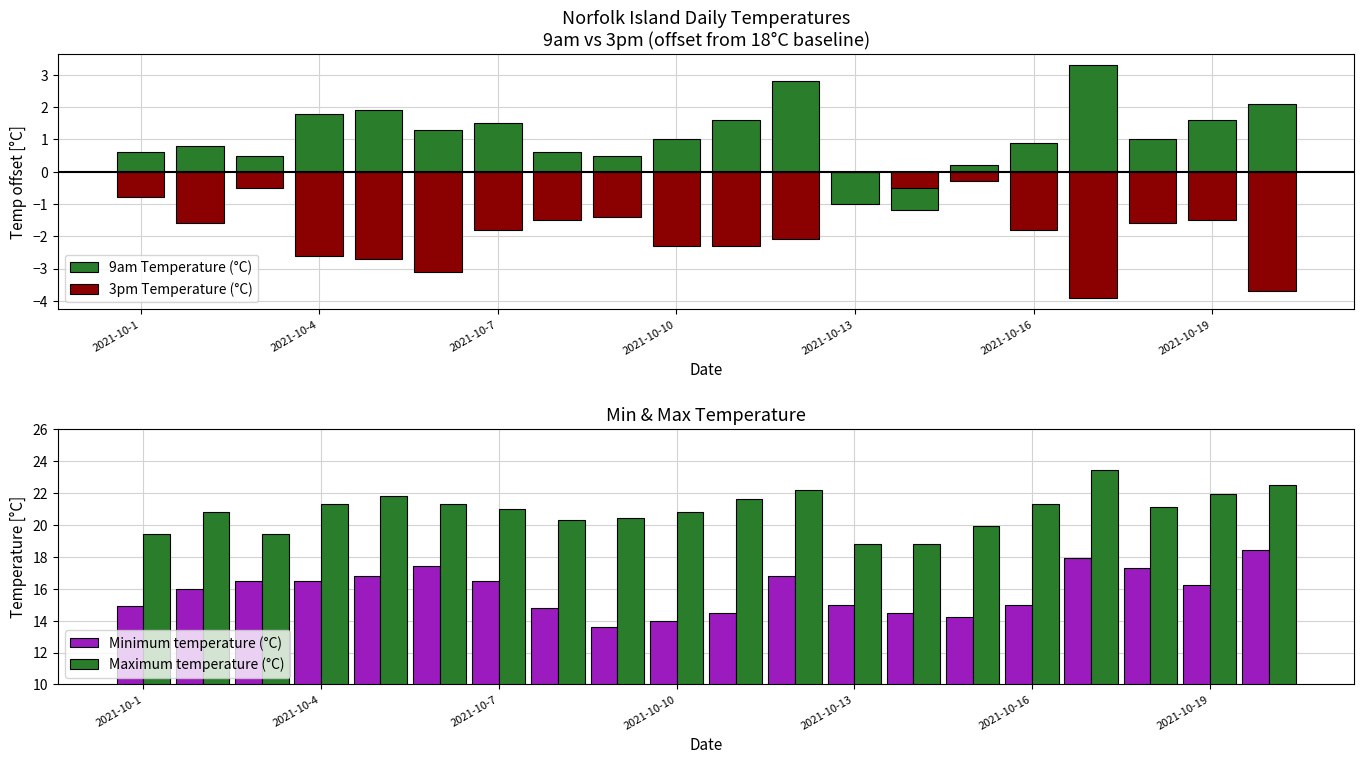

What is the value of the Minimum temperature (°C) bar at the 2nd from the left?

16.0